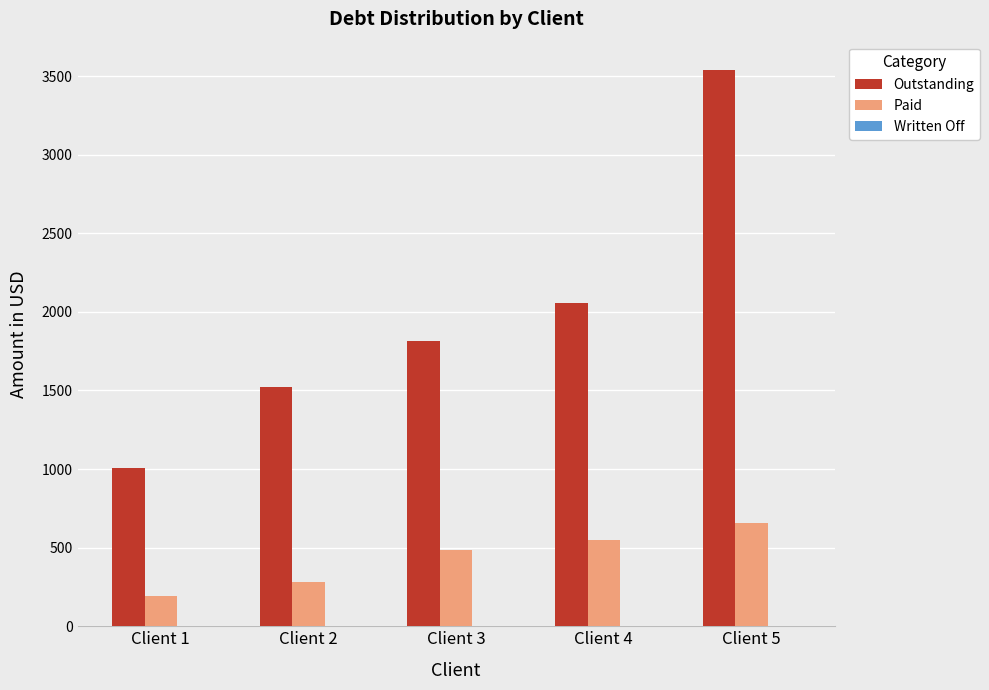

Rank the categories by Outstanding value from highest to lowest.

Client 5, Client 4, Client 3, Client 2, Client 1